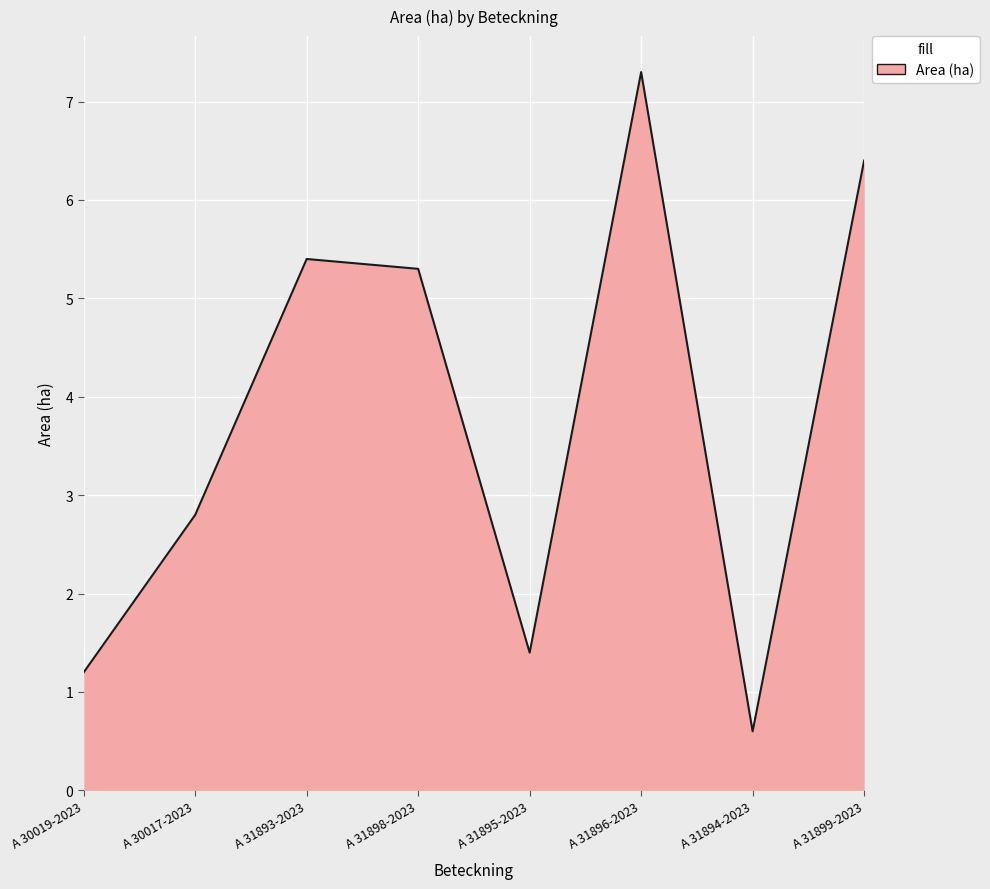

Reading left to right, transcribe all the data shown in this chart.

A 30019-2023=1.2	A 30017-2023=2.8	A 31893-2023=5.4	A 31898-2023=5.3	A 31895-2023=1.4	A 31896-2023=7.3	A 31894-2023=0.6	A 31899-2023=6.4